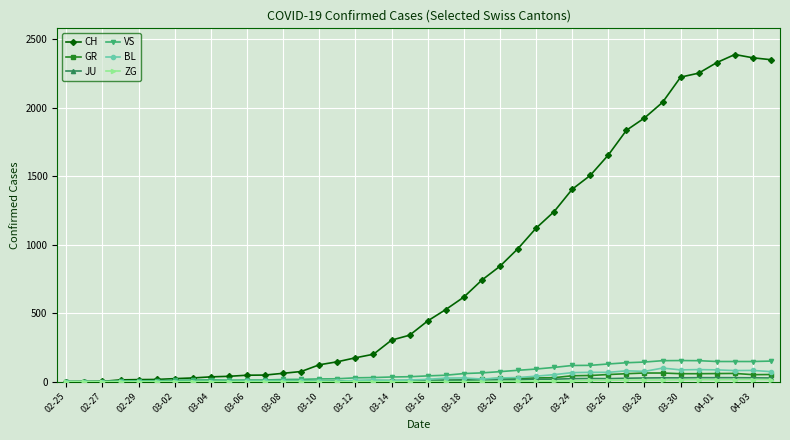

At how many categories does at least one series exceed 1539?

10